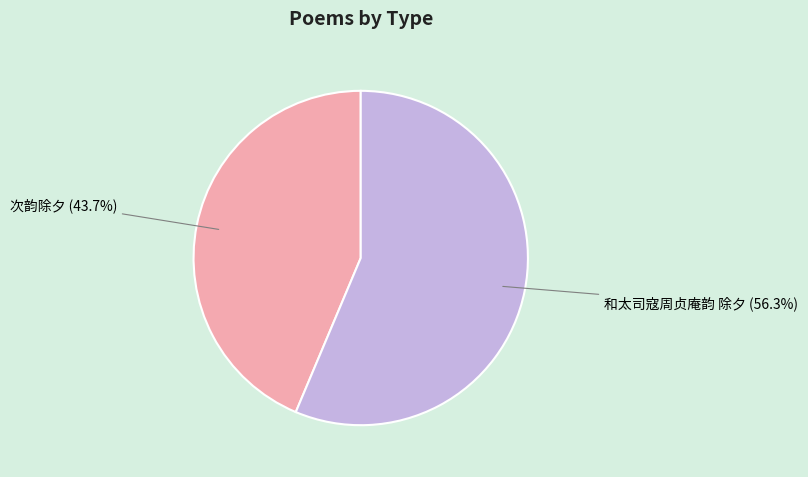

What is the ratio of the value at 次韵除夕 to the value at 和太司寇周贞庵韵 除夕?

0.8